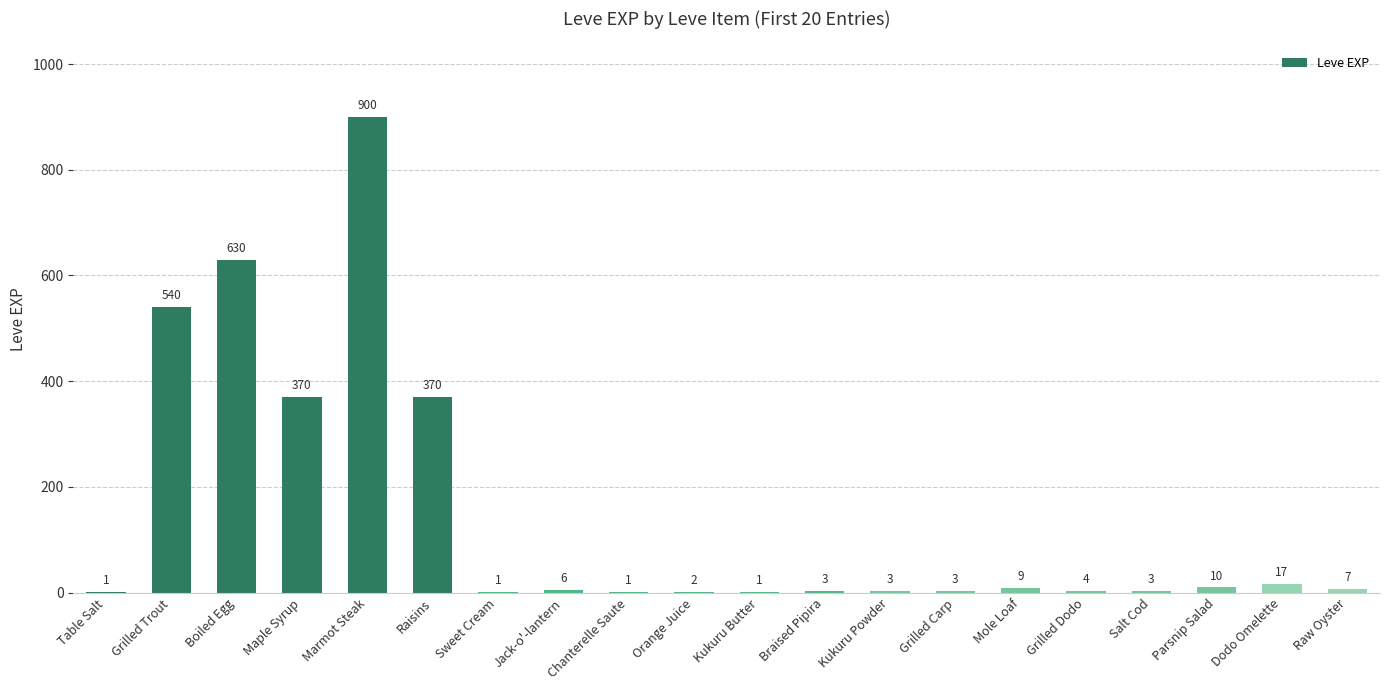

What is the sum of all values?

2881